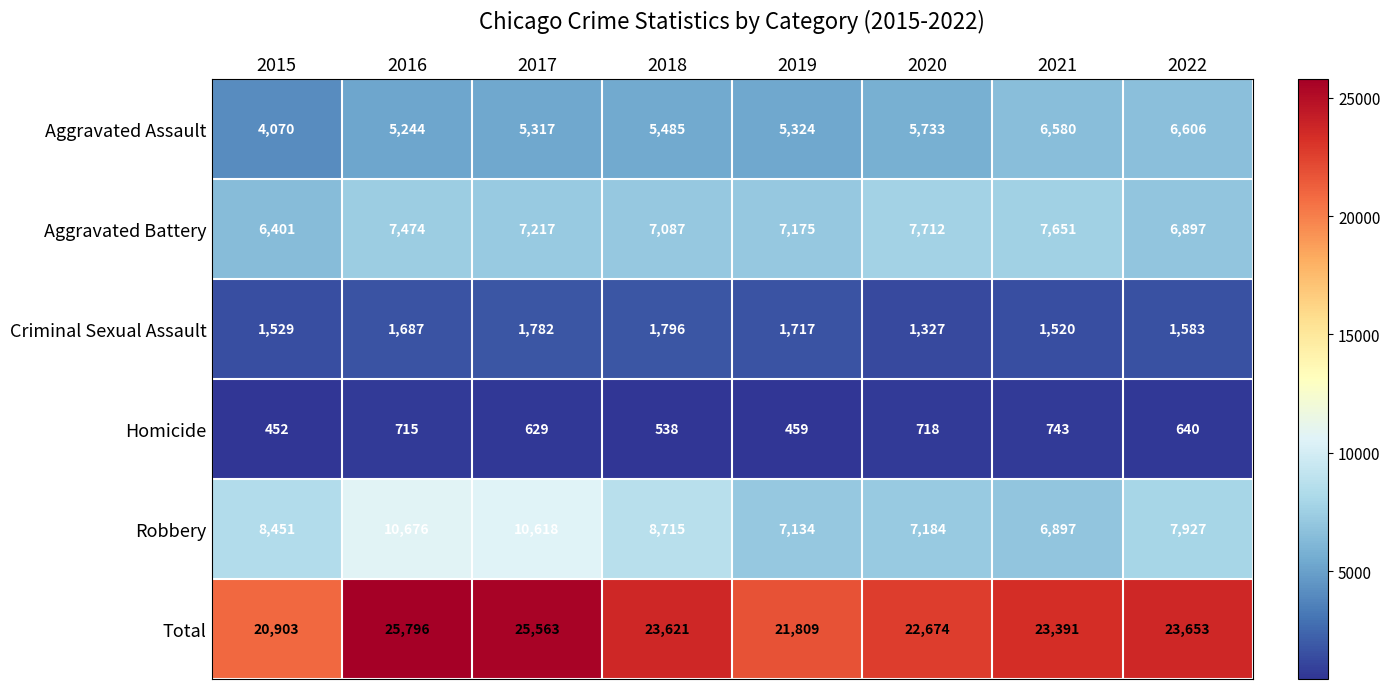

Which label corresponds to the smallest value in the chart?

2015